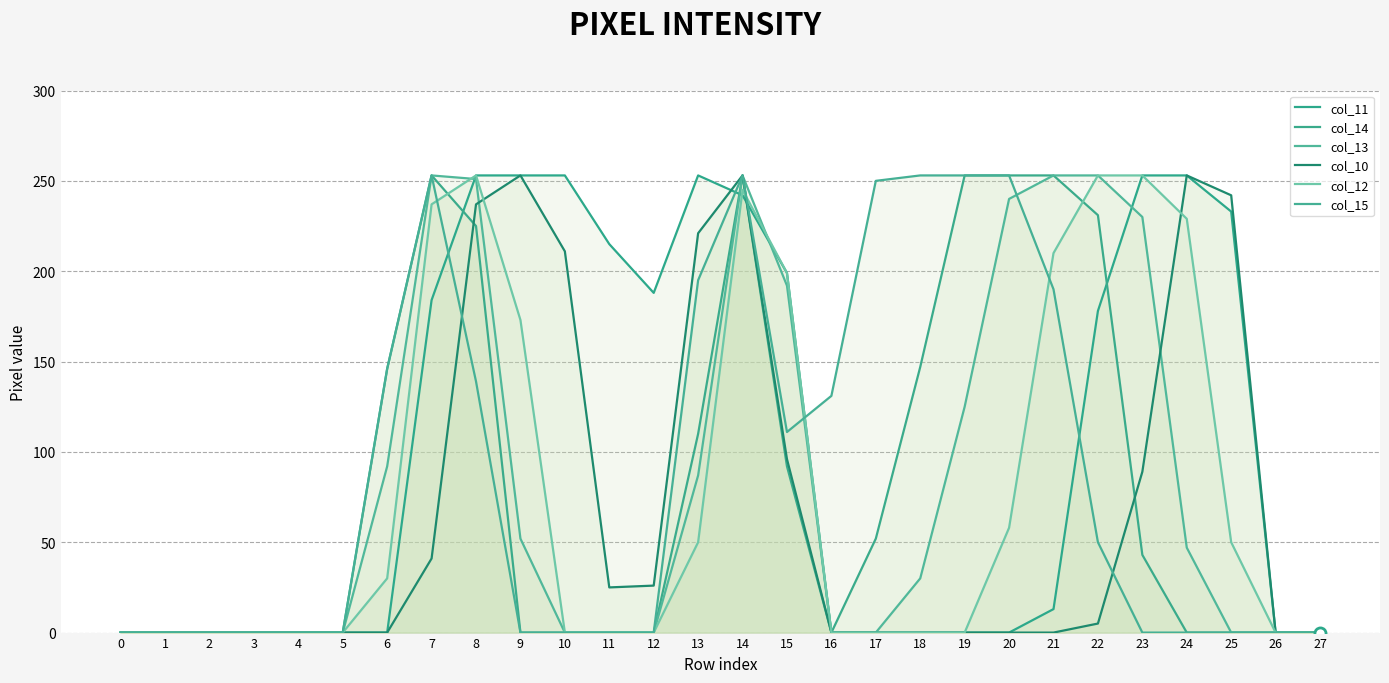

How many interior local valleys does the col_14 series have?

1